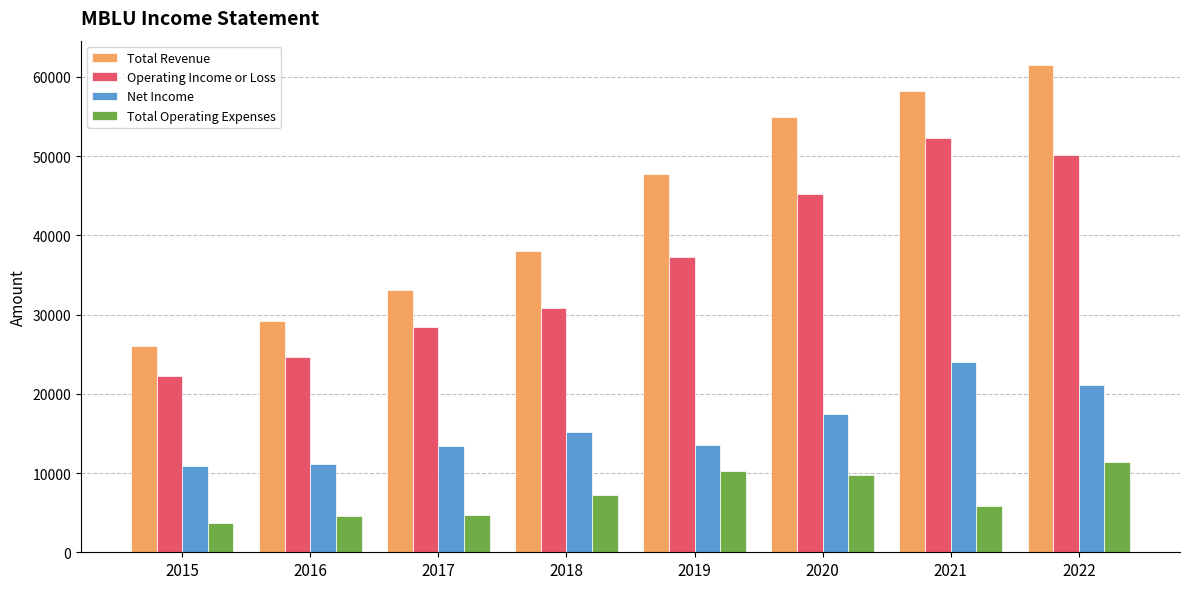

What are all the series names shown in the legend?

Total Revenue, Operating Income or Loss, Net Income, Total Operating Expenses